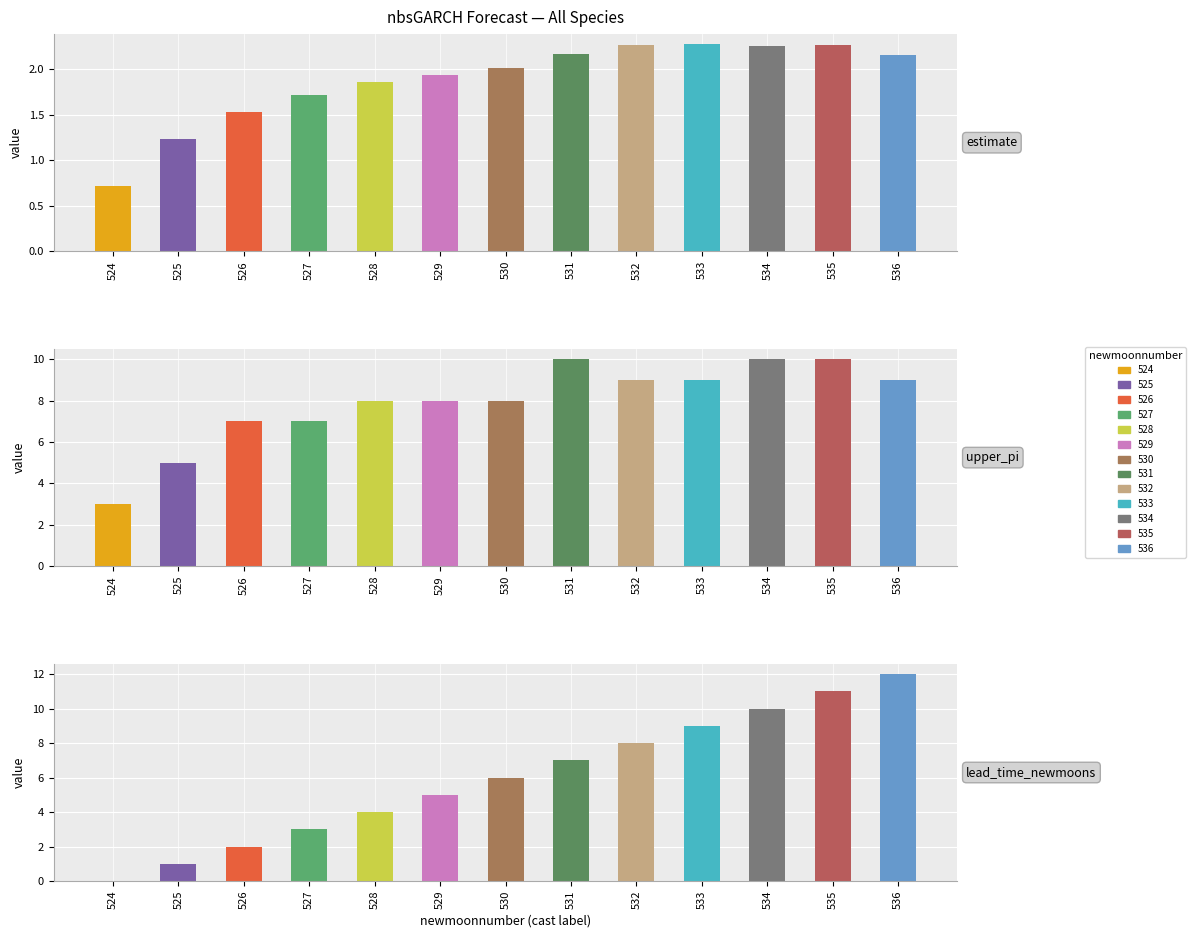

What value does the estimate series have at 531?

2.2